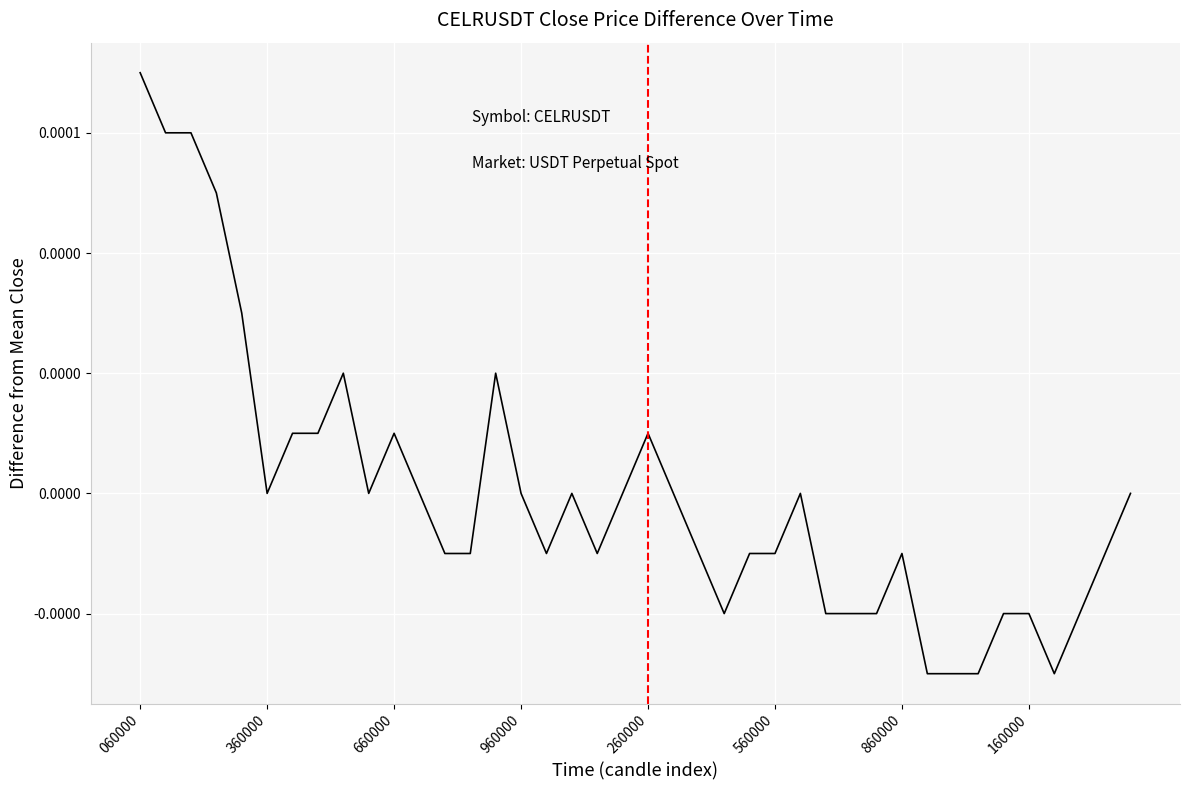

Where does the data first go above 0?

060000